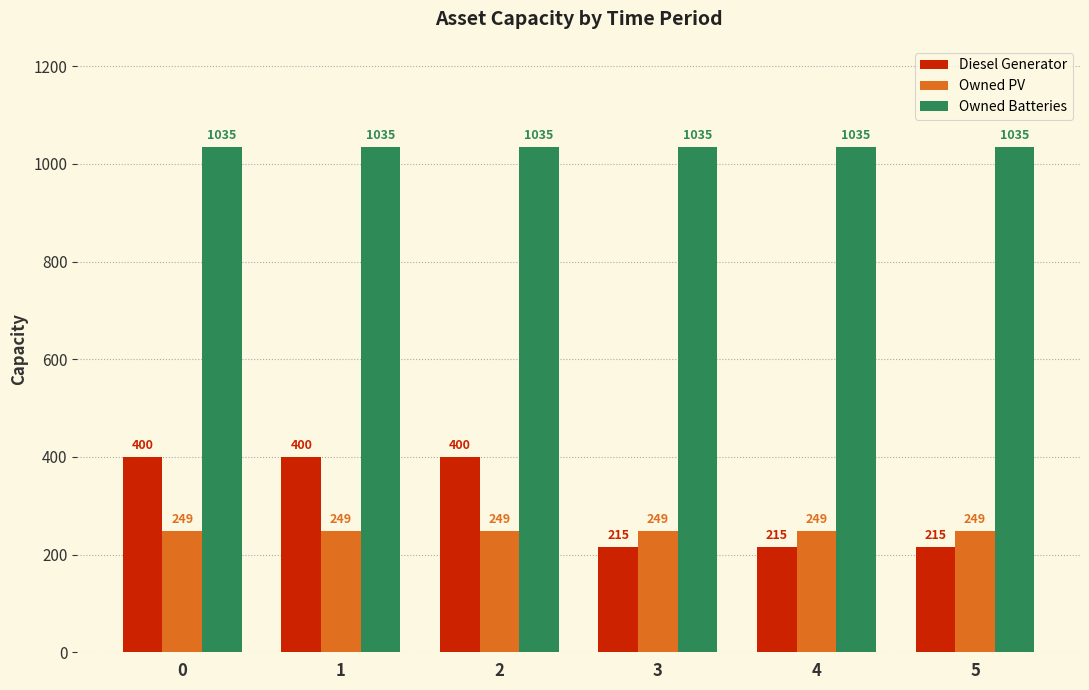

Reading left to right, transcribe all the data shown in this chart.

Diesel Generator: 400	400	400	215	215	215
Owned PV: 249	249	249	249	249	249
Owned Batteries: 1035	1035	1035	1035	1035	1035